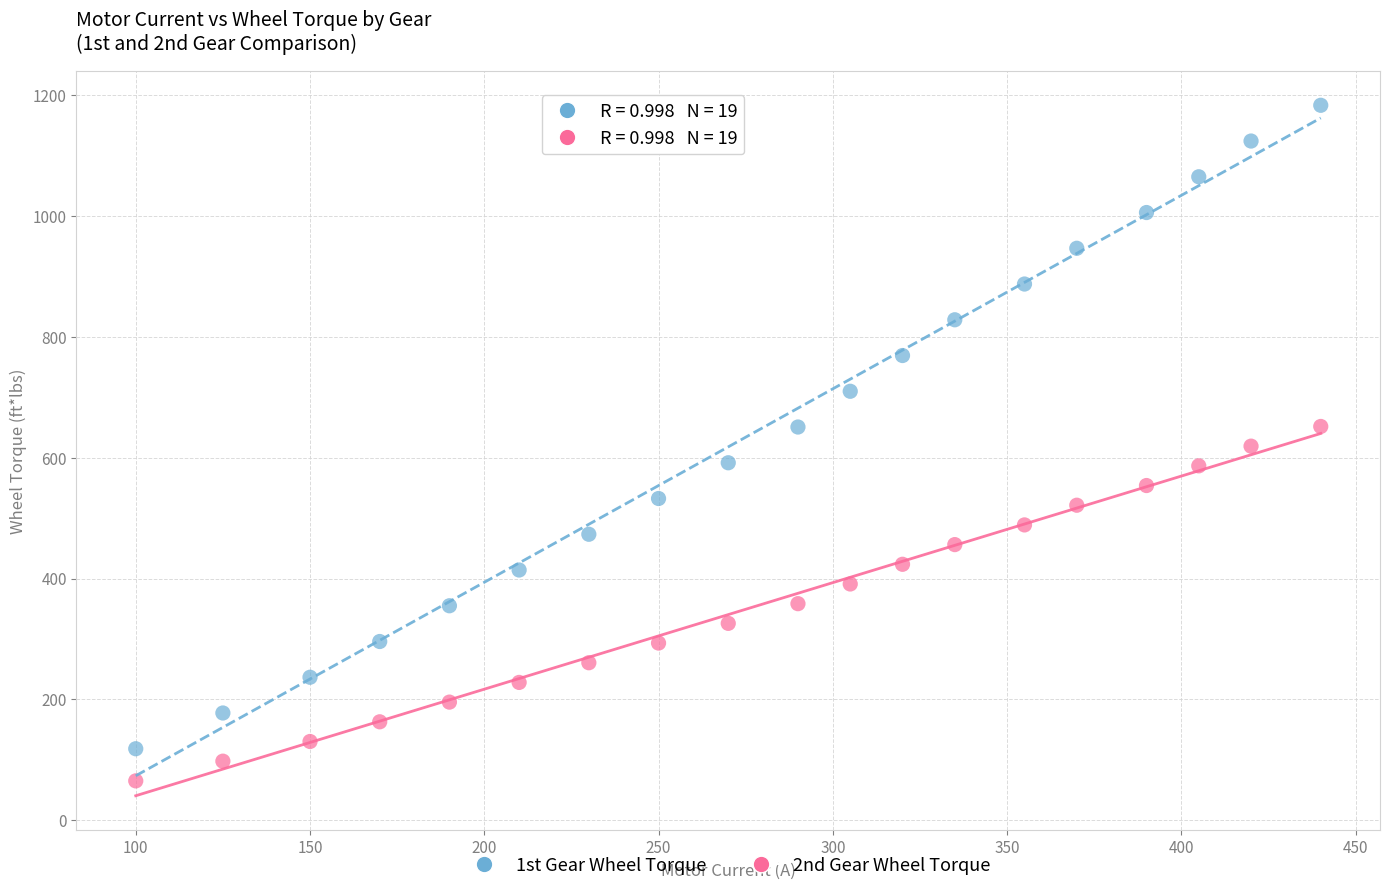

Across all data points, what is the range of Y values (max minus min)?

1117.8